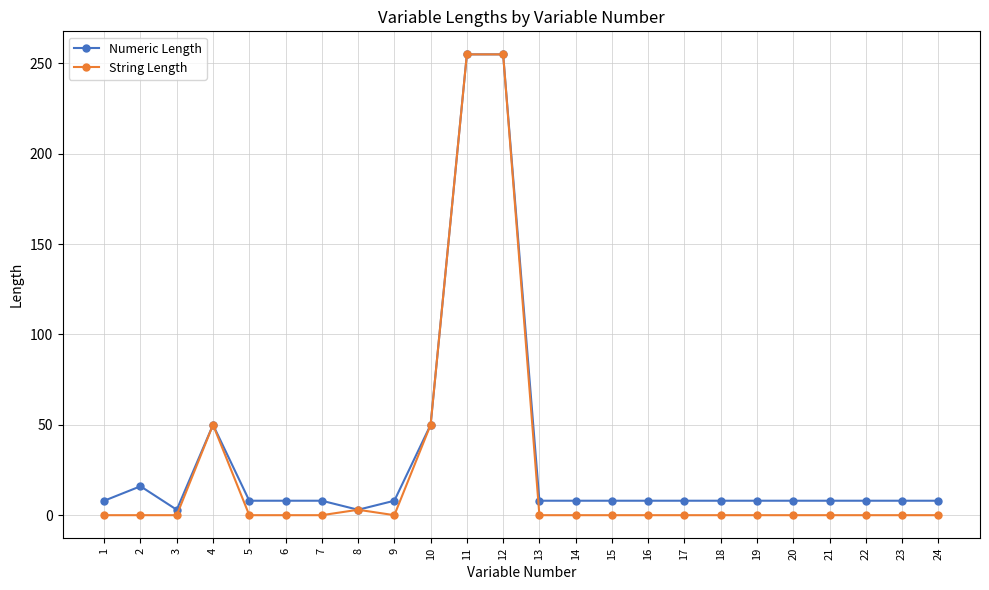

Does the chart have visible grid lines?

Yes